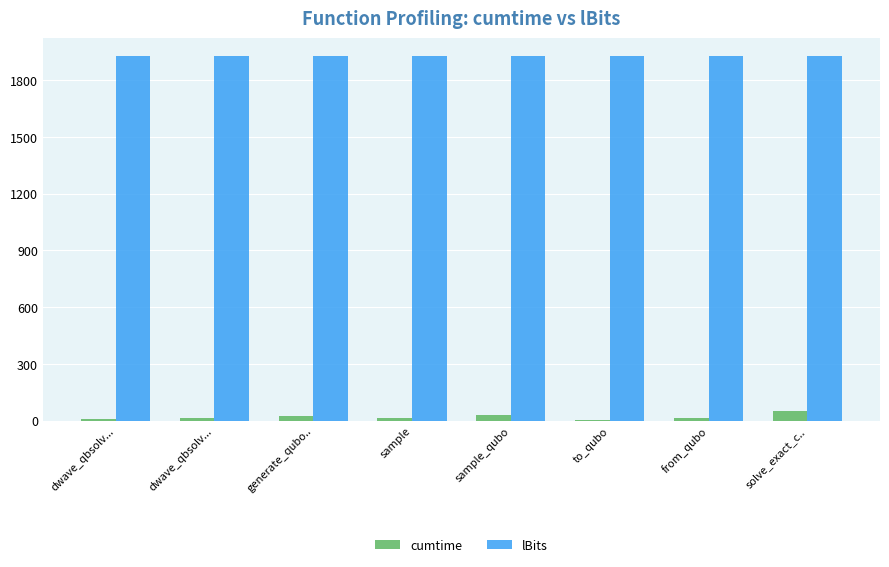

At how many categories does at least one series exceed 503?

8